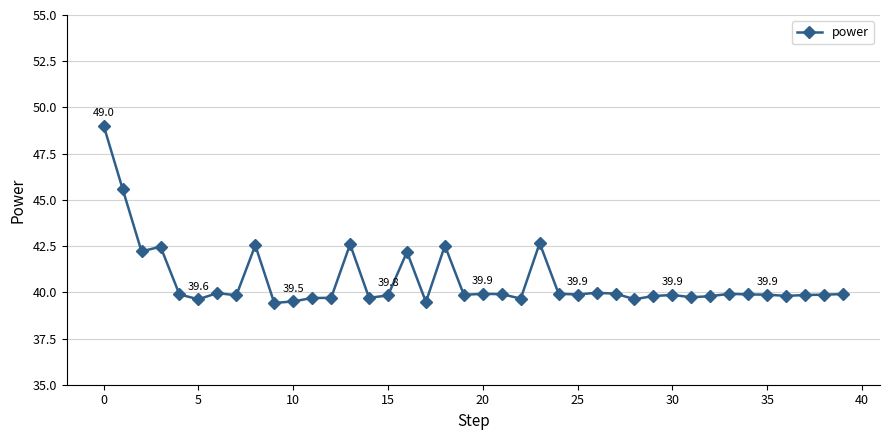

What is the average value?

40.6